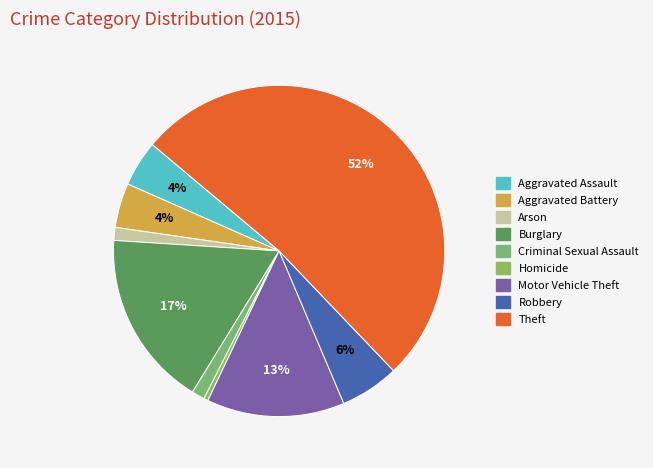

Combined, do Aggravated Assault and Homicide account for over 50%?

No